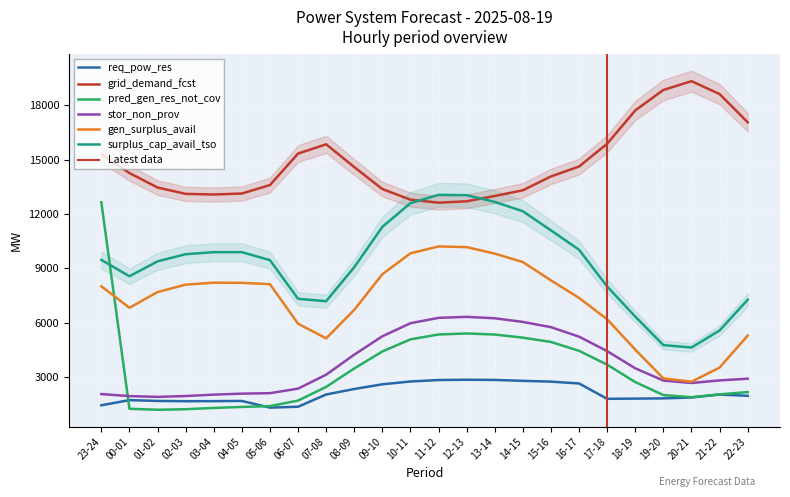

Count the number of data series in this chart.

6